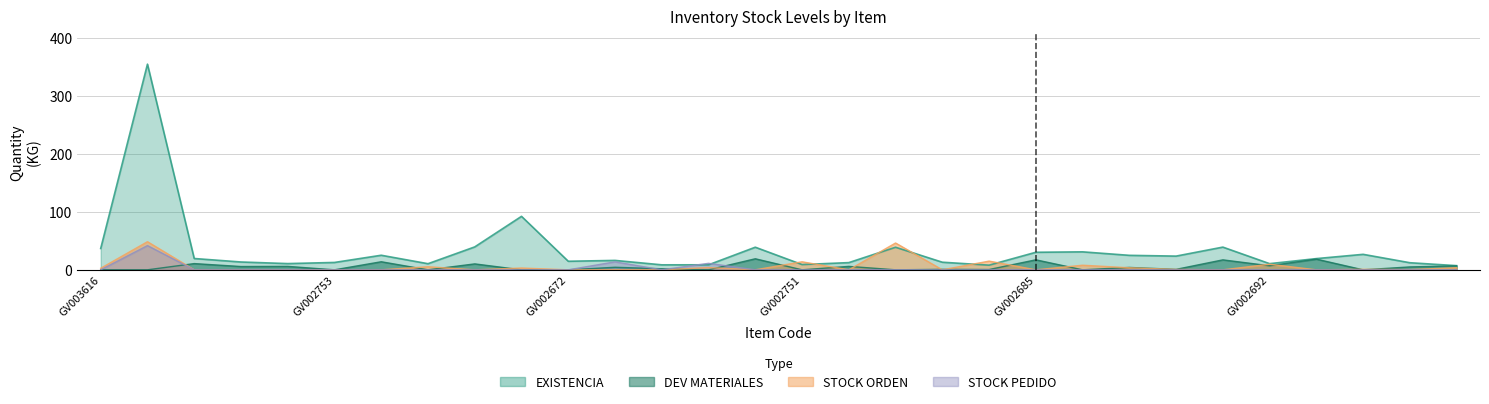

Reading right to left, extract all data points from this chart.

EXISTENCIA: 7.2	12.2	26.7	19.3	10.6	39.1	23.6	24.9	31.0	30.2	8.0	13.1	38.9	12.4	9.1	39.0	8.6	8.6	16.2	14.7	92.1	39.5	10.5	25.1	12.7	10.7	13.5	19.5	354.3	36.8
DEV MATERIALES: 6.8	5.0	0.0	18.4	7.0	17.2	0.8	4.1	0.0	17.2	0.5	0.8	0.0	5.9	0.0	19.0	0.0	1.8	4.4	0.0	0.0	10.2	0.0	13.9	0.0	5.9	5.7	10.7	0.0	0.0
STOCK ORDEN: 3.6	0.4	0.9	0.0	9.6	0.0	0.7	3.5	7.9	0.0	15.0	0.0	46.2	0.0	13.8	0.0	3.9	0.0	0.0	0.0	3.1	0.0	5.3	0.0	0.0	0.0	0.0	0.0	48.4	2.7
STOCK PEDIDO: 0.0	0.0	0.0	0.0	0.0	0.0	0.0	0.0	0.2	0.0	0.0	0.0	0.2	0.0	0.0	0.0	11.2	0.0	13.8	0.0	0.0	0.0	0.0	0.0	0.0	0.0	0.0	0.0	41.8	0.0